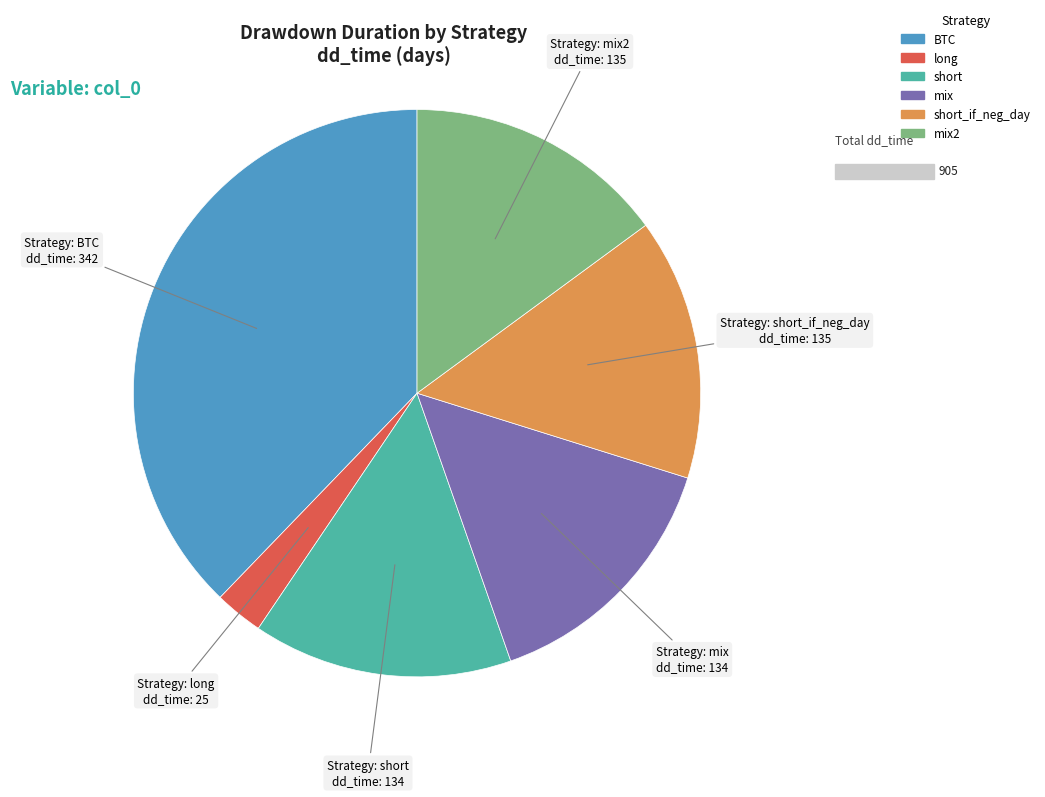

Does any single category account for the majority?

No